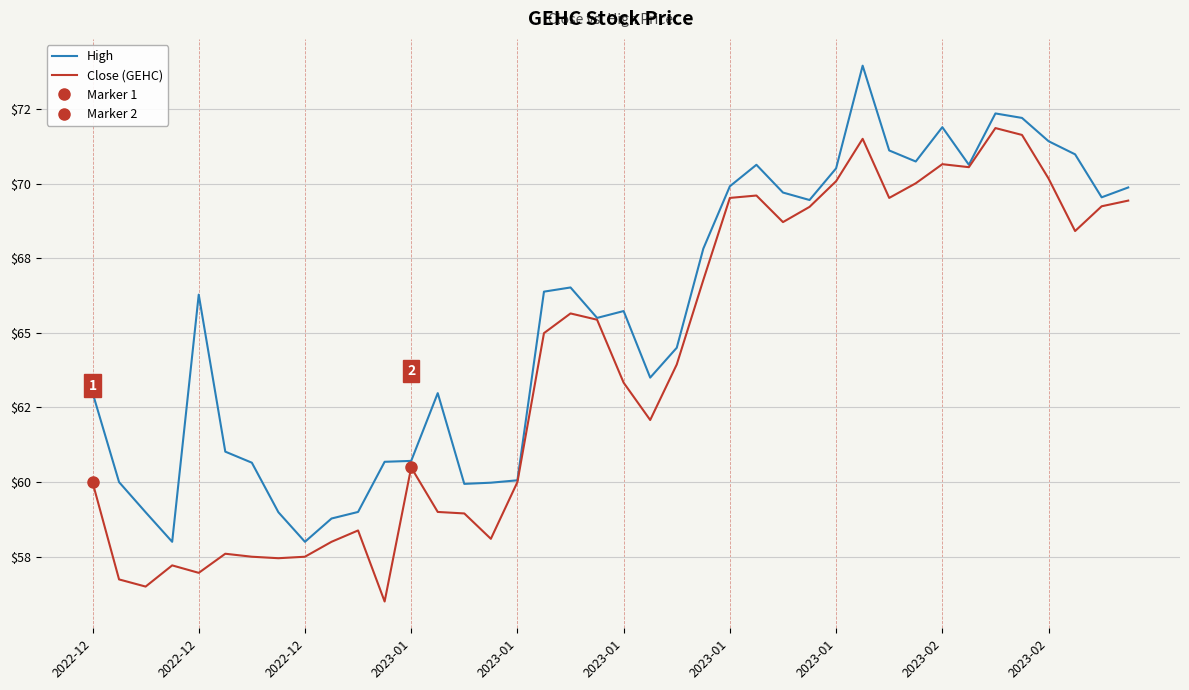

In Close (GEHC), how many points are higher than both neighbors (excluding endpoints)?

9